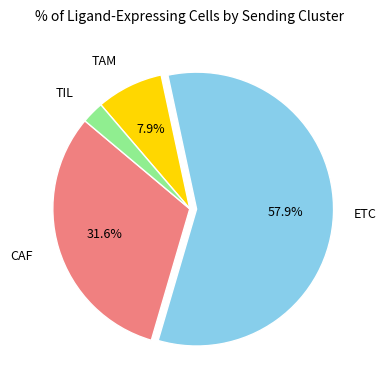

Is there any slice that represents more than half of the pie?

Yes